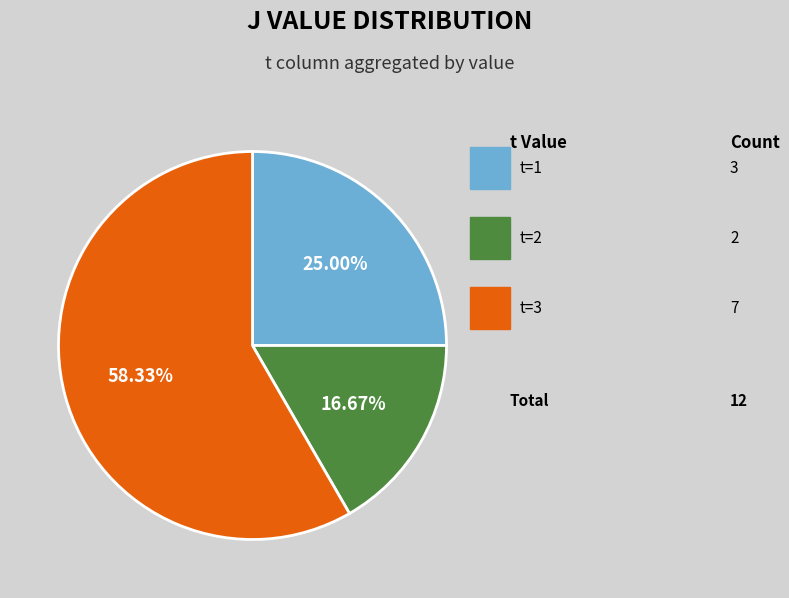

Count the number of slices in the pie.

3